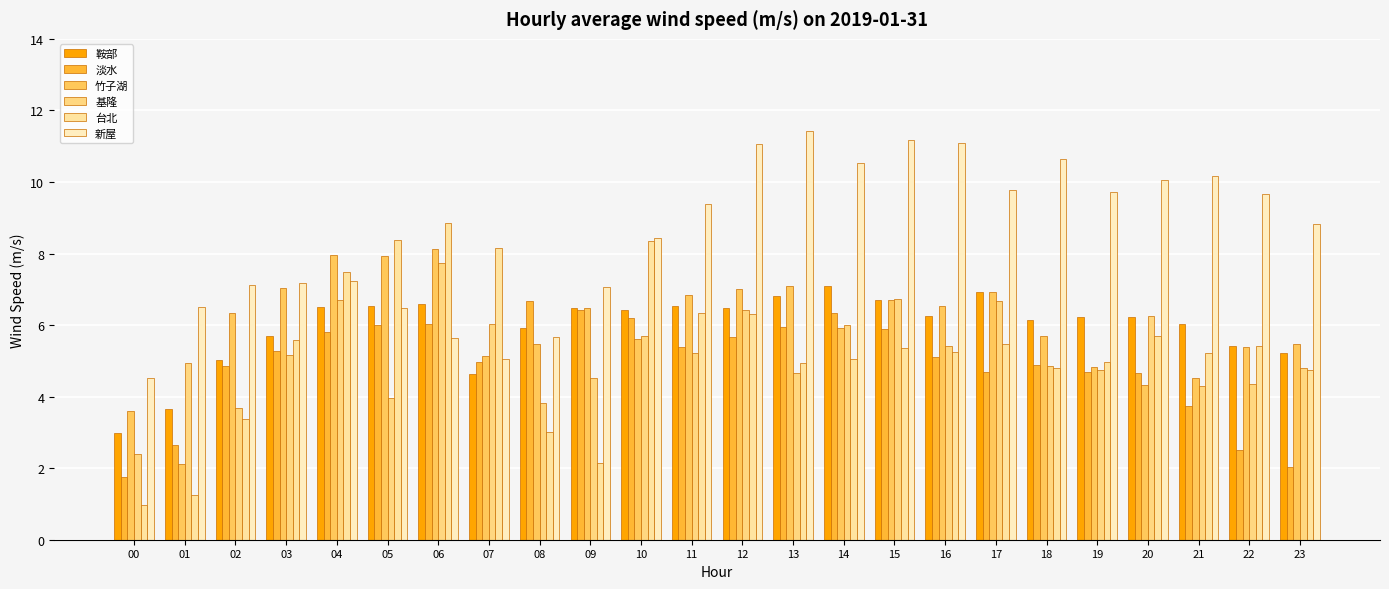

What is the value of the 新屋 bar at the 15th from the left?

10.5